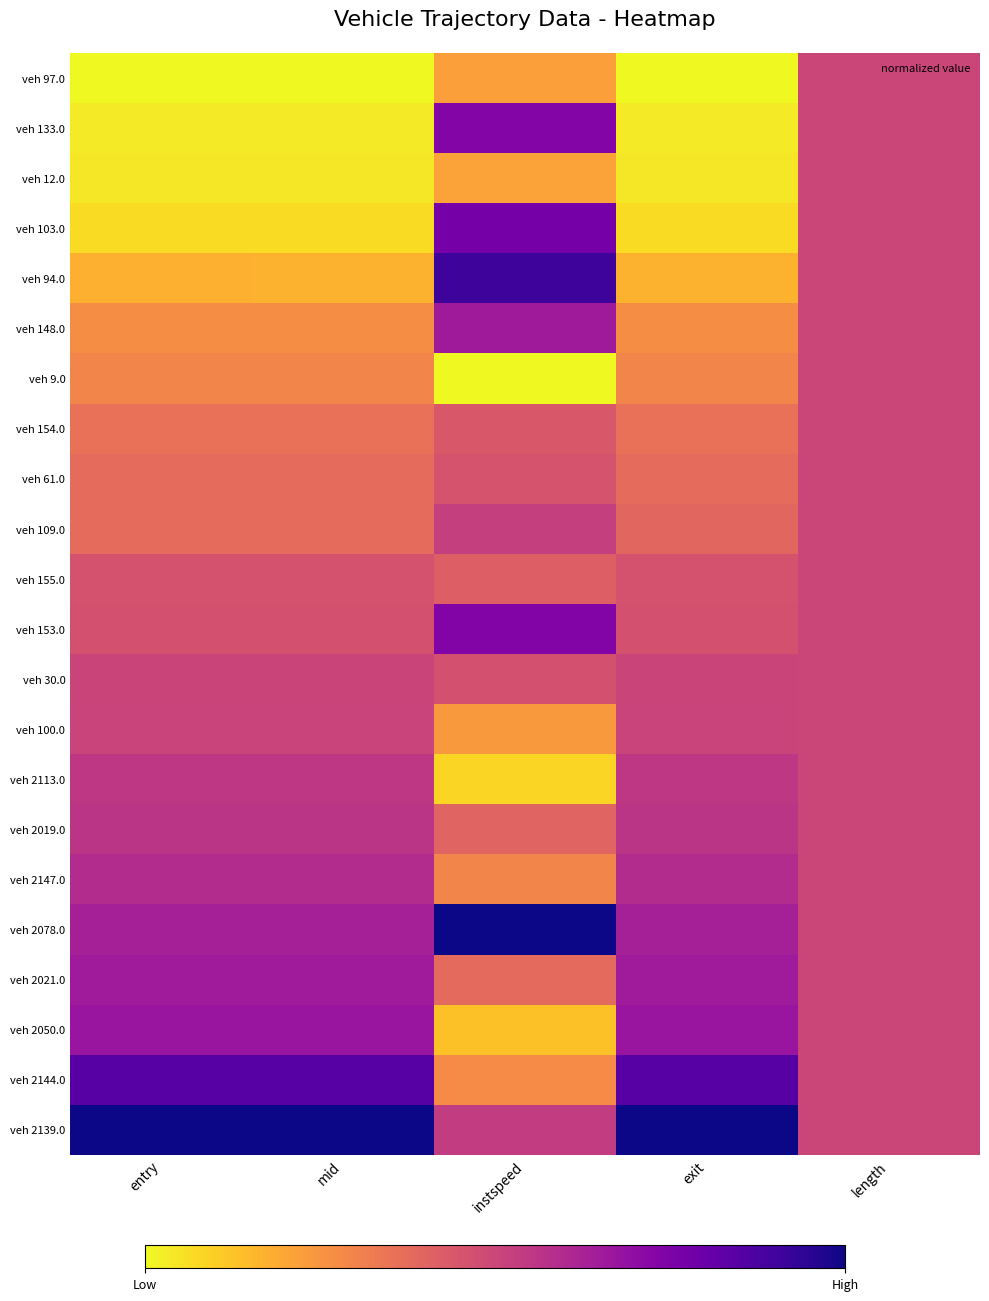

Which label corresponds to the smallest value in the chart?

entry